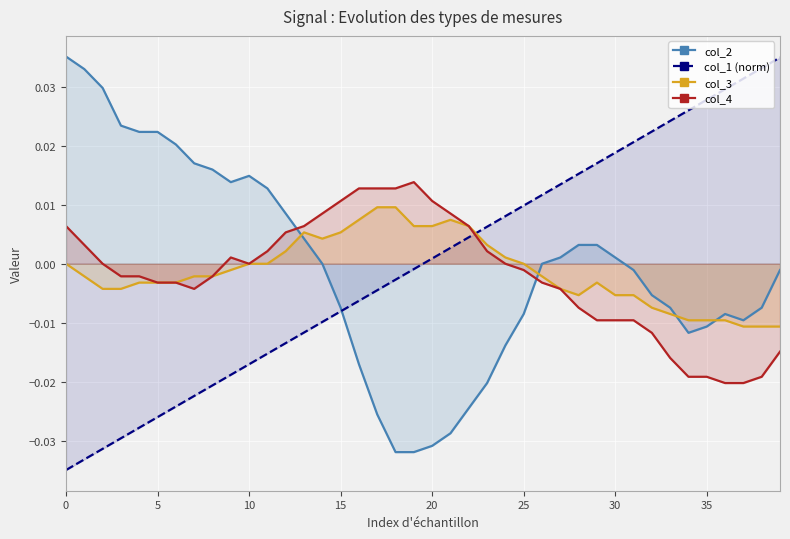

What is the sum of all col_3 values?

-0.1